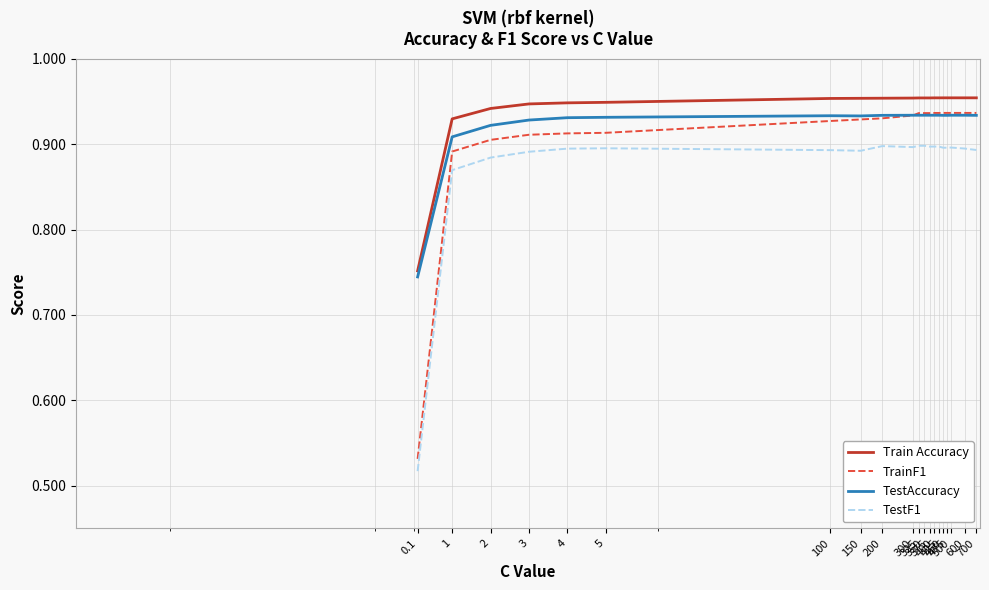

True or false: TestF1 and TestAccuracy intersect in this chart.

False